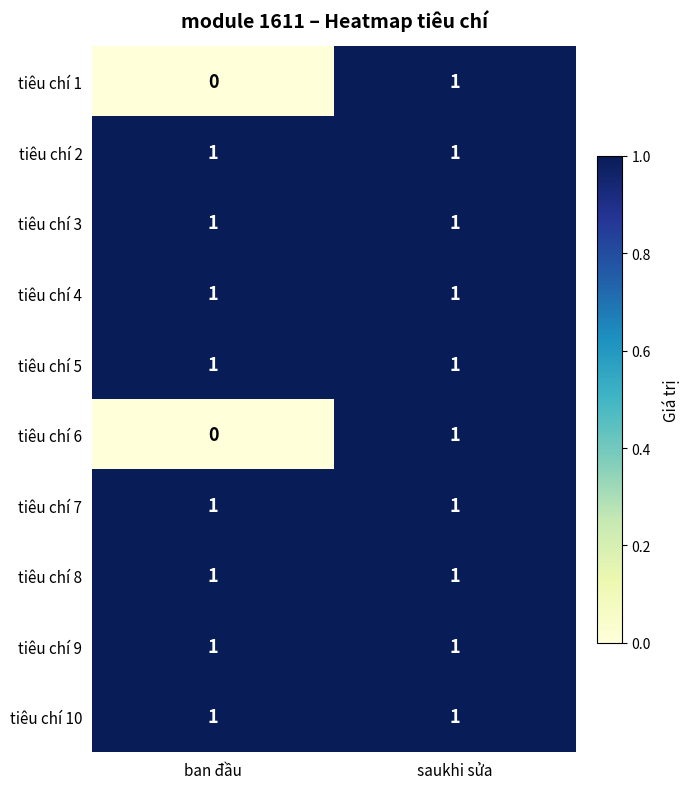

Which category has the lowest value across all series?

ban đầu